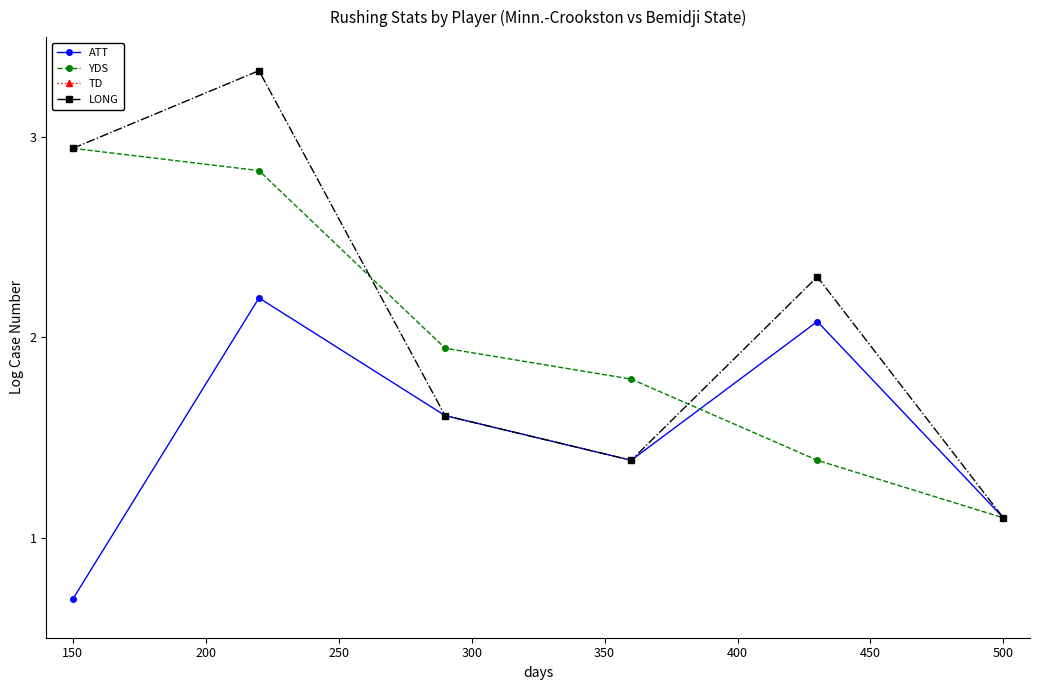

How many interior local peaks does the ATT series have?

2